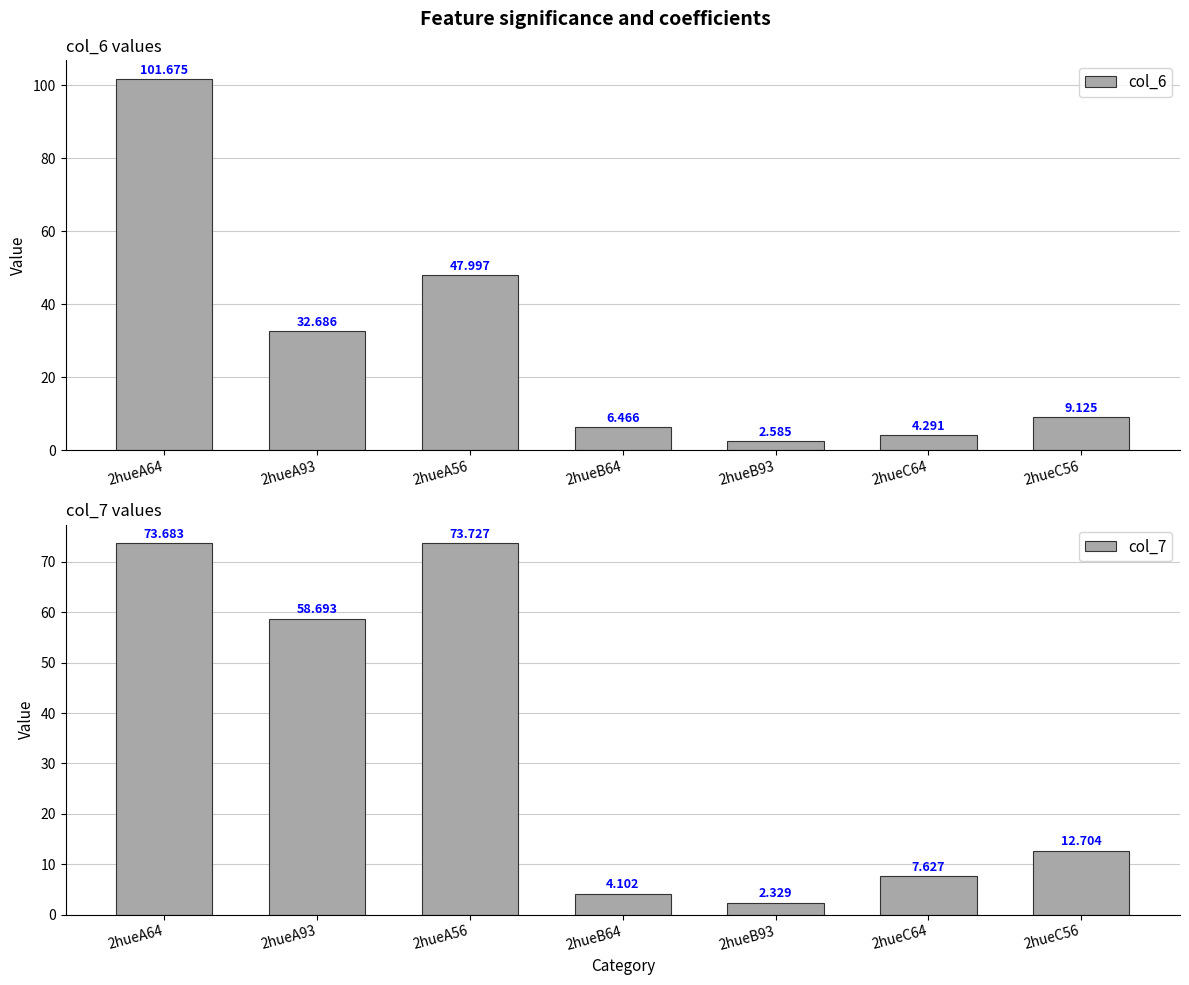

Is it true that col_6 equals 70.5 at 2hueA56?

False